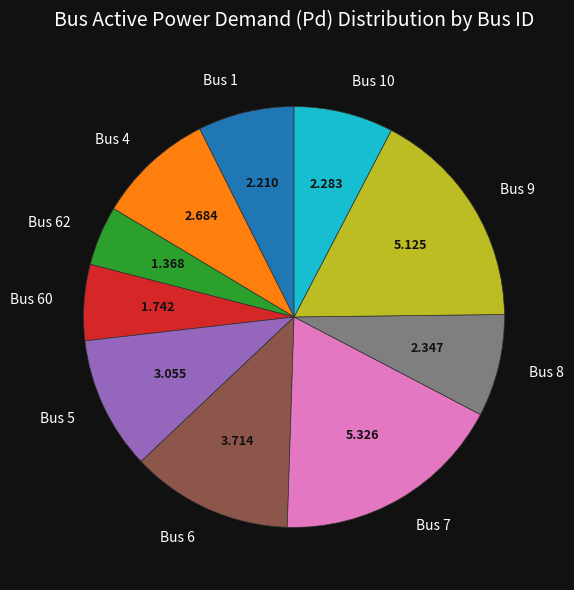

How many segments does this pie chart have?

10